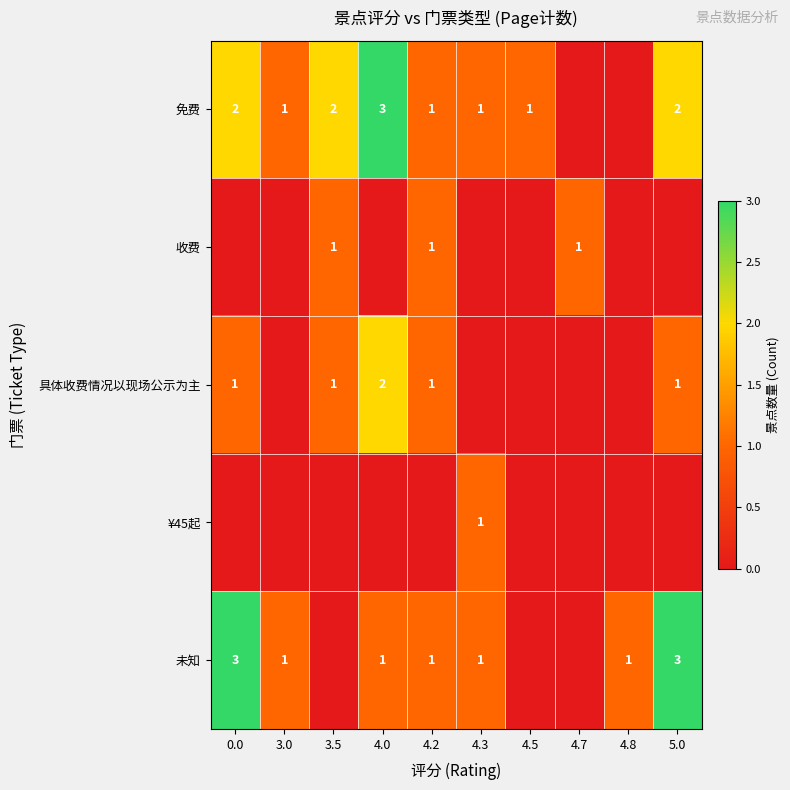

How many distinct data groups are displayed?

5